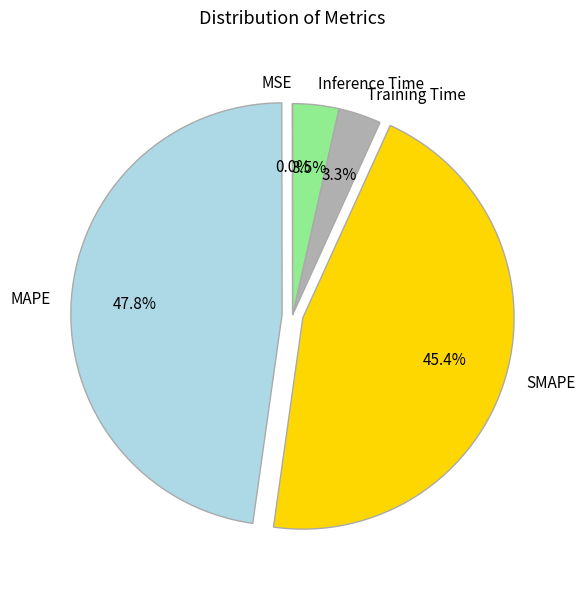

What percentage is the Training Time slice, to the nearest percent?

3%